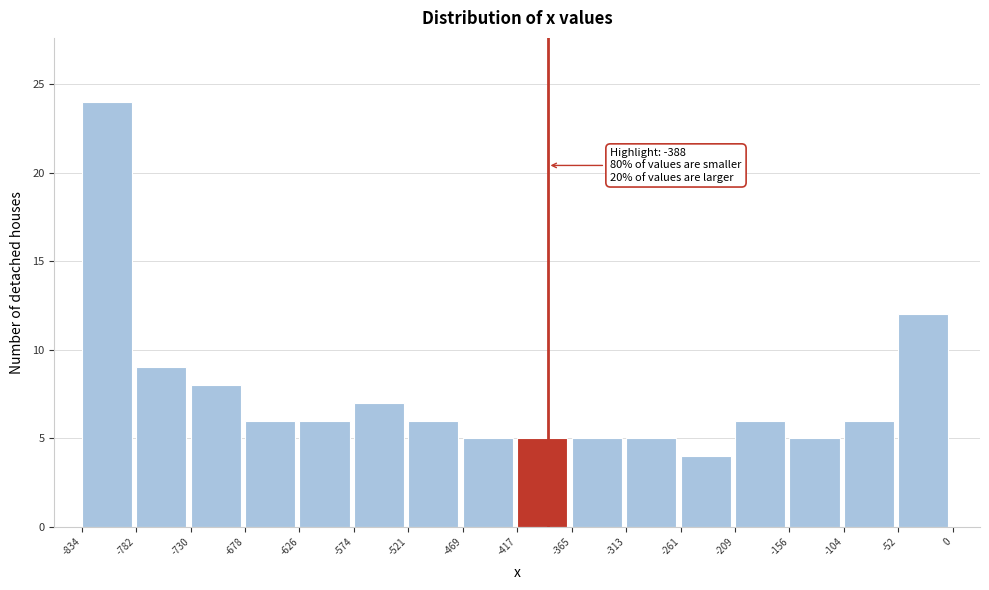

Over which range of the x-axis is the bar tallest?

-834 to -782